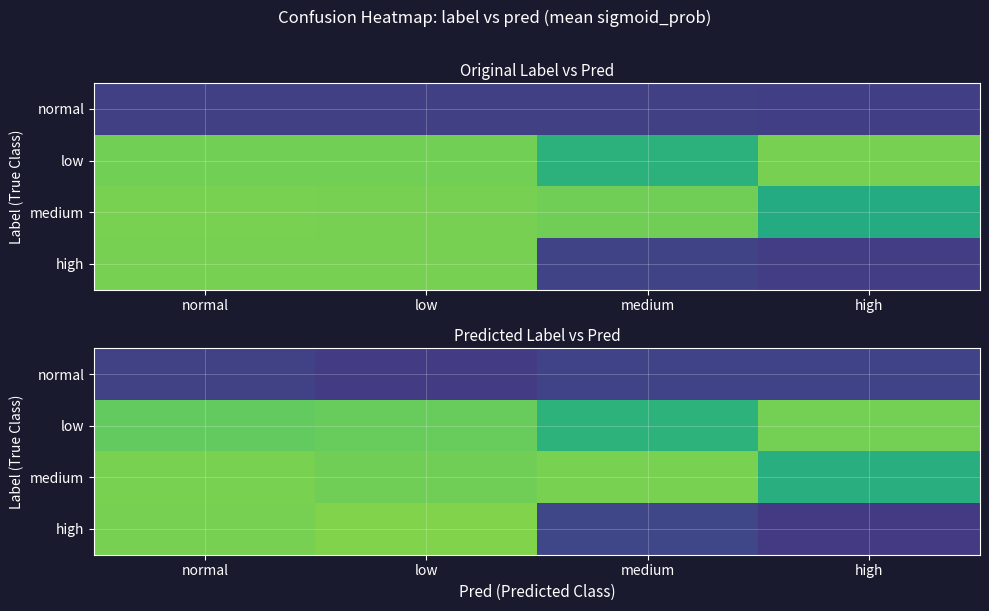

Between normal and medium, which series saw the biggest shift?

high